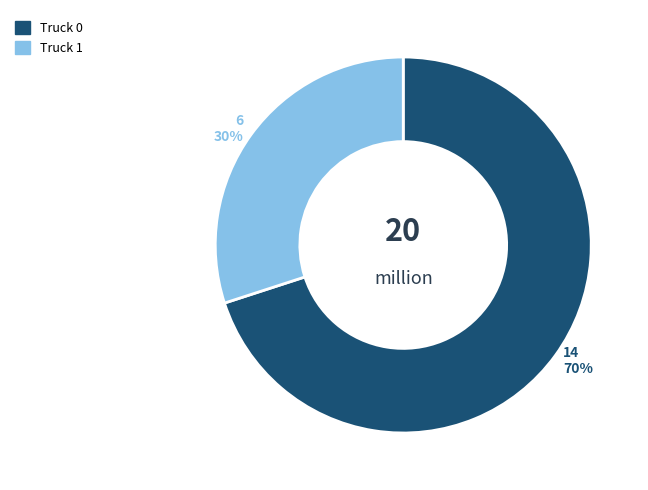

What is the smallest slice in the pie chart?

Truck 1